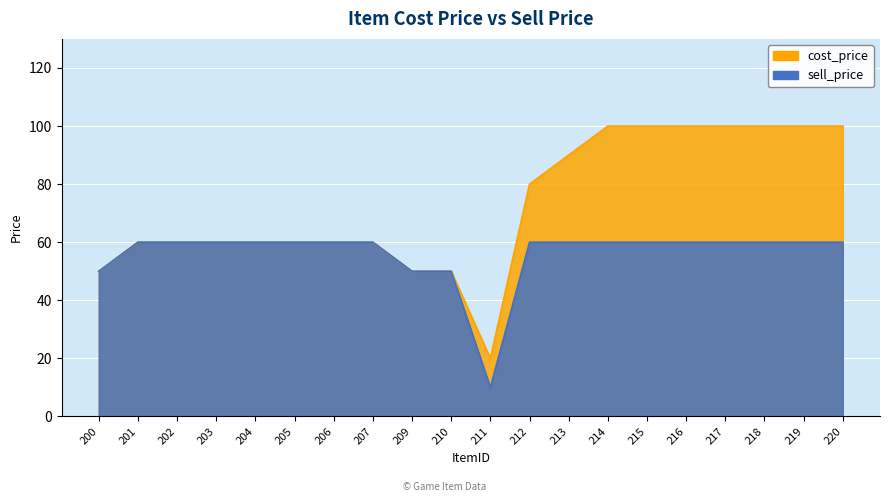

Which series has the largest range (max minus min)?

cost_price